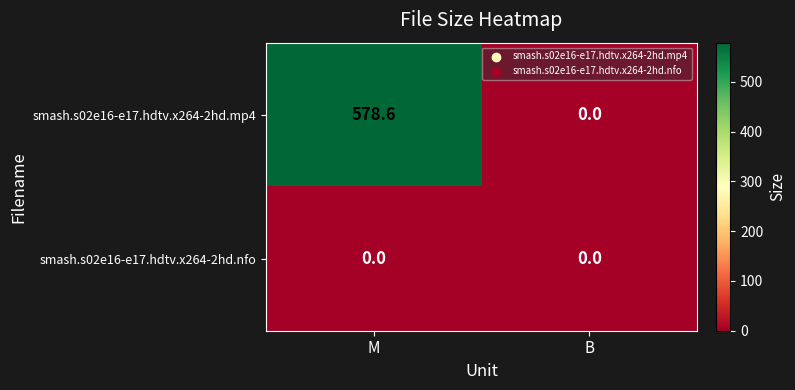

Which series changed the most between M and B?

smash.s02e16-e17.hdtv.x264-2hd.mp4